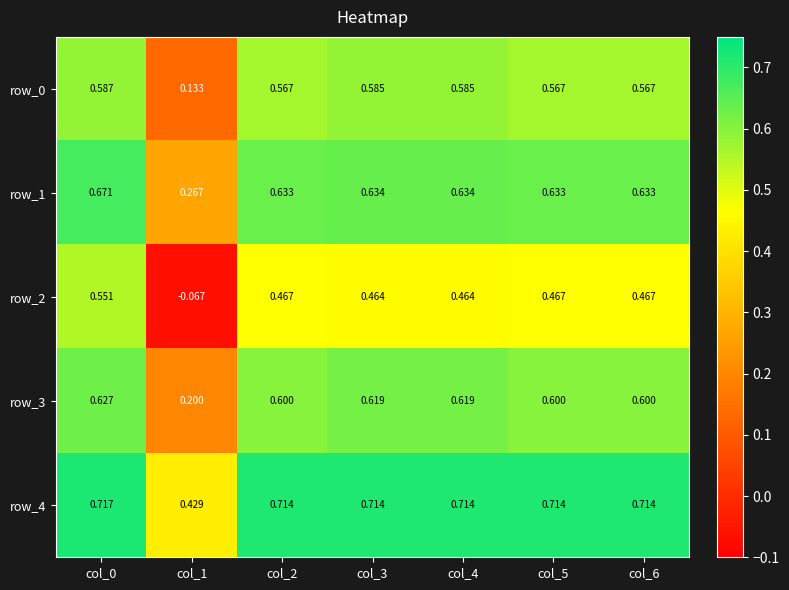

The row_1 series shows 0.6 at col_4. True or false?

True